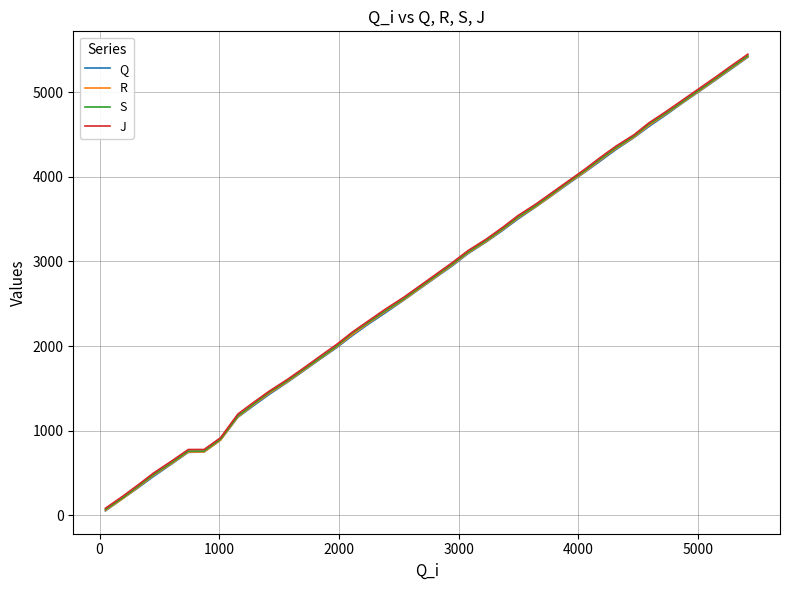

What is the greatest value displayed?

5452